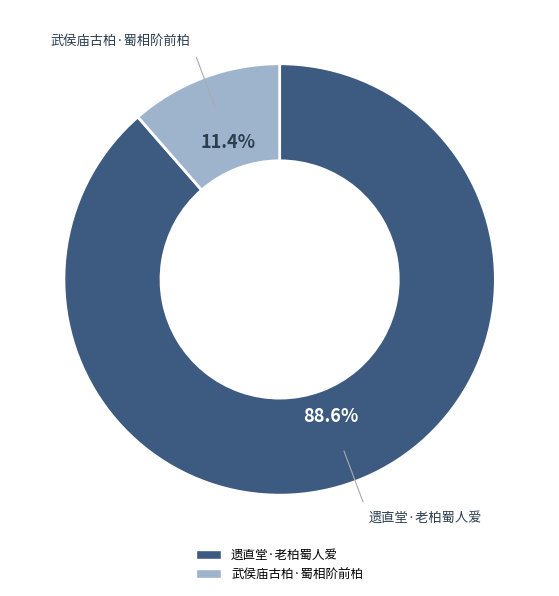

What is the total percentage of 武侯庙古柏·蜀相阶前柏 and 遗直堂·老柏蜀人爱?

100.0%